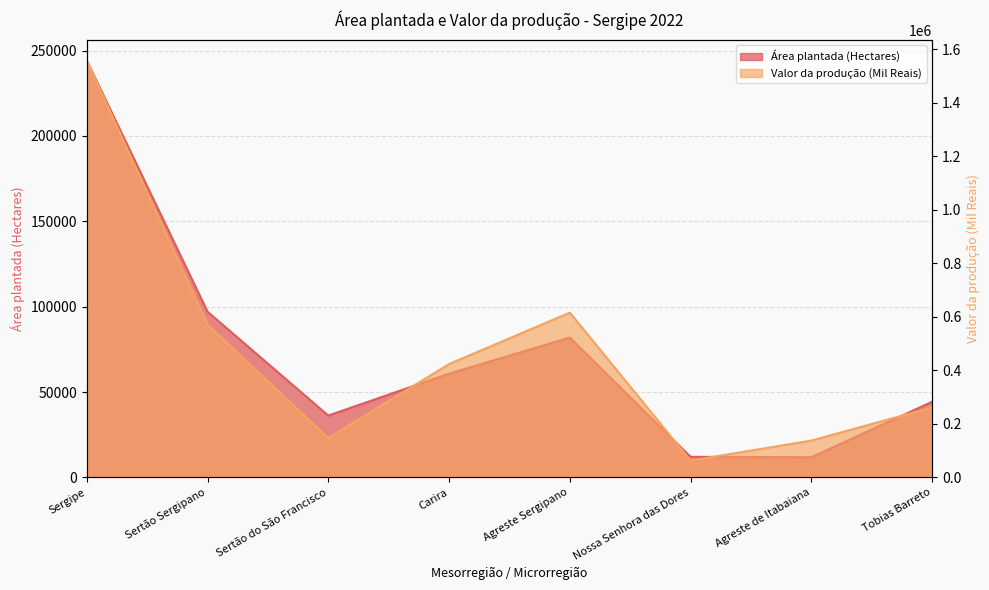

What is the sum of the Área plantada (Hectares) values at Sertão do São Francisco and Agreste de Itabaiana?

48138